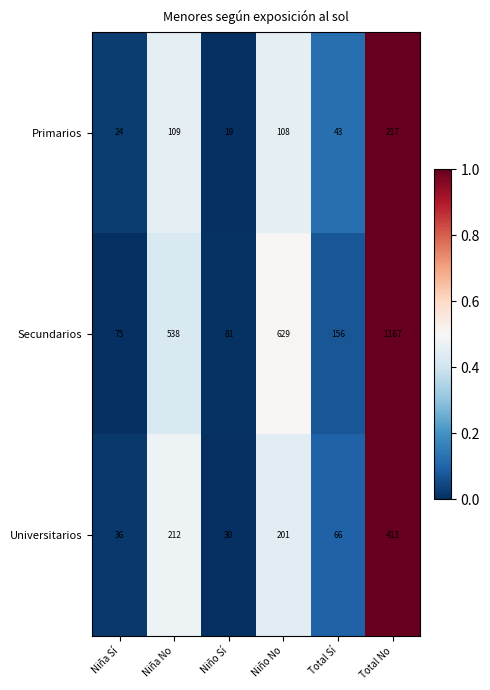

What is the total value across all series at Niña No?

859